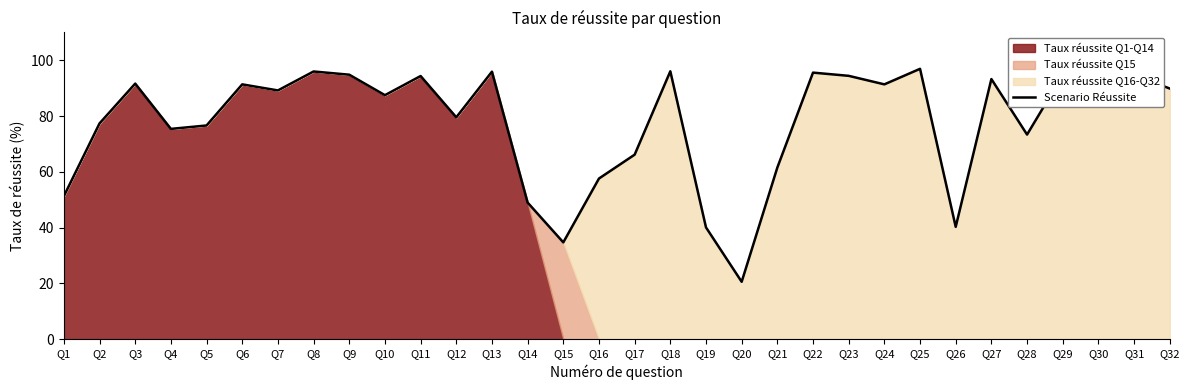

What is the ratio of the value at Q24 to the value at Q26?

2.3